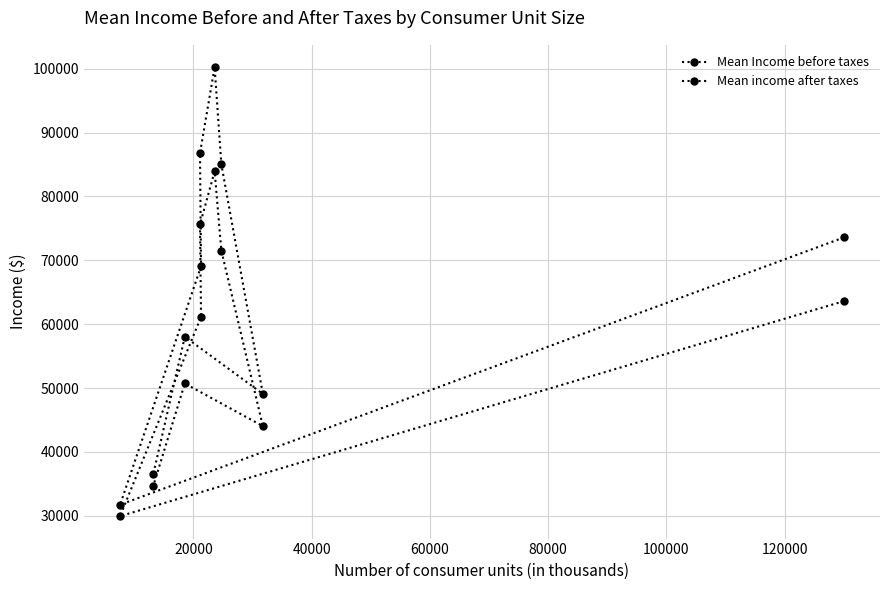

True or false: Mean income after taxes has more than 1 points higher than both neighbors.

True